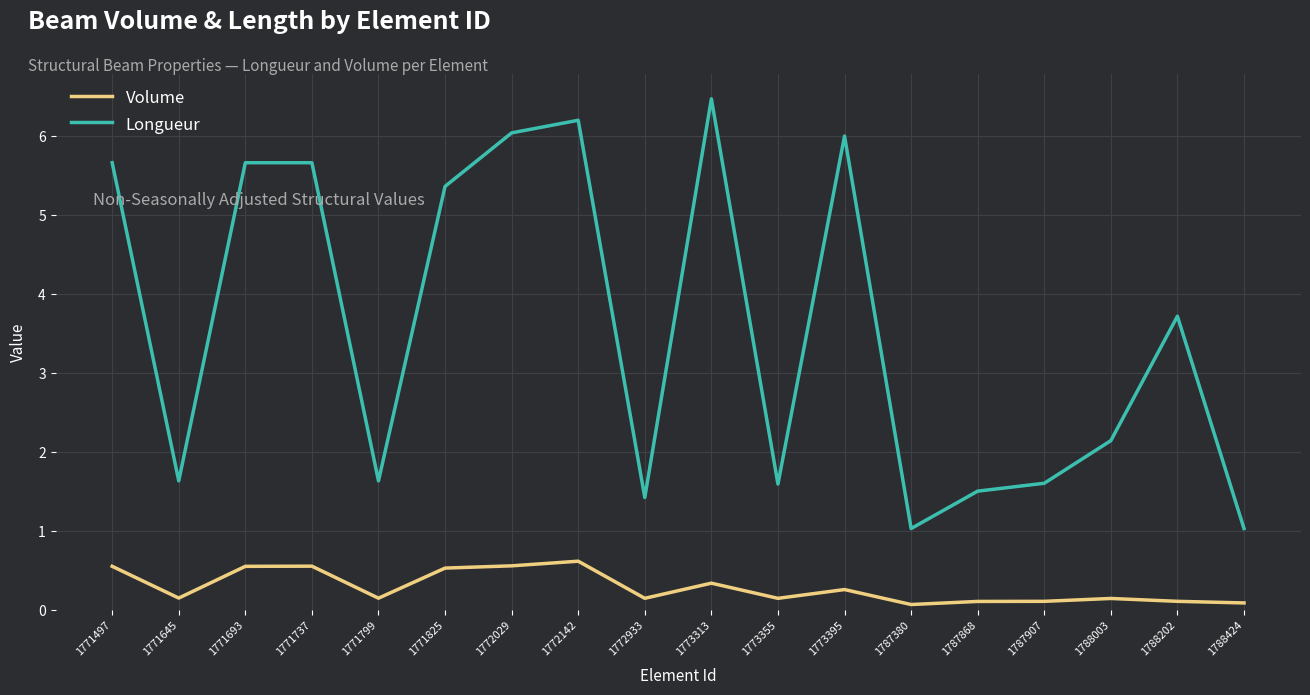

At 1771497, list the series in order from largest to smallest.

Longueur, Volume